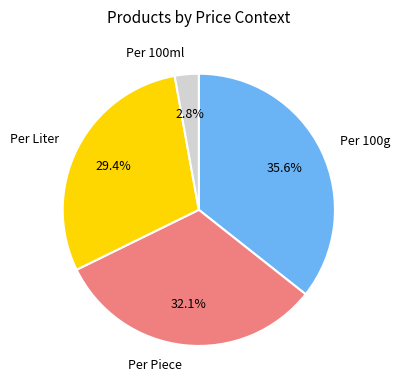

Which has a higher value, Per 100g or Per Piece?

Per 100g